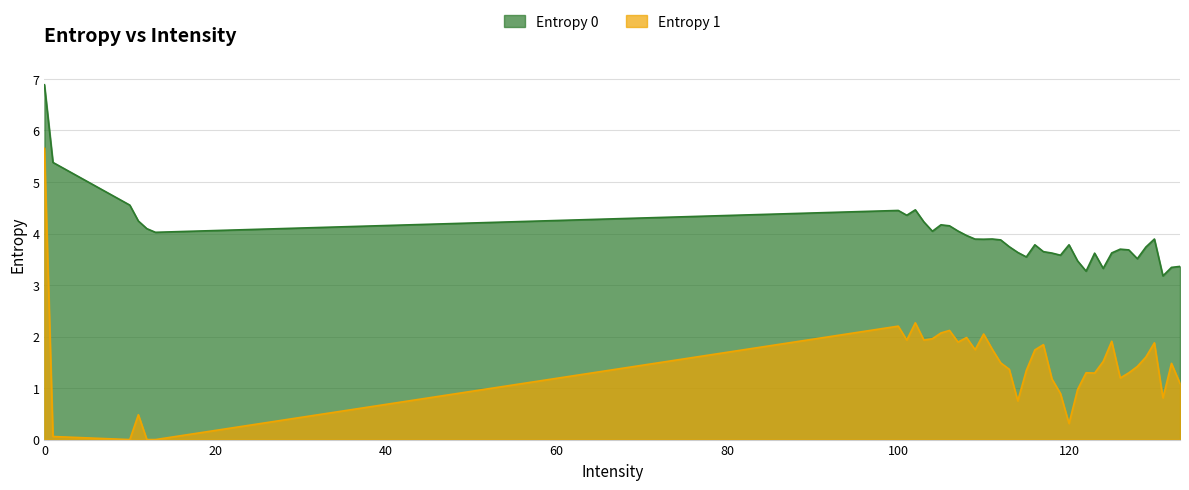

How many lines are shown in the chart?

2